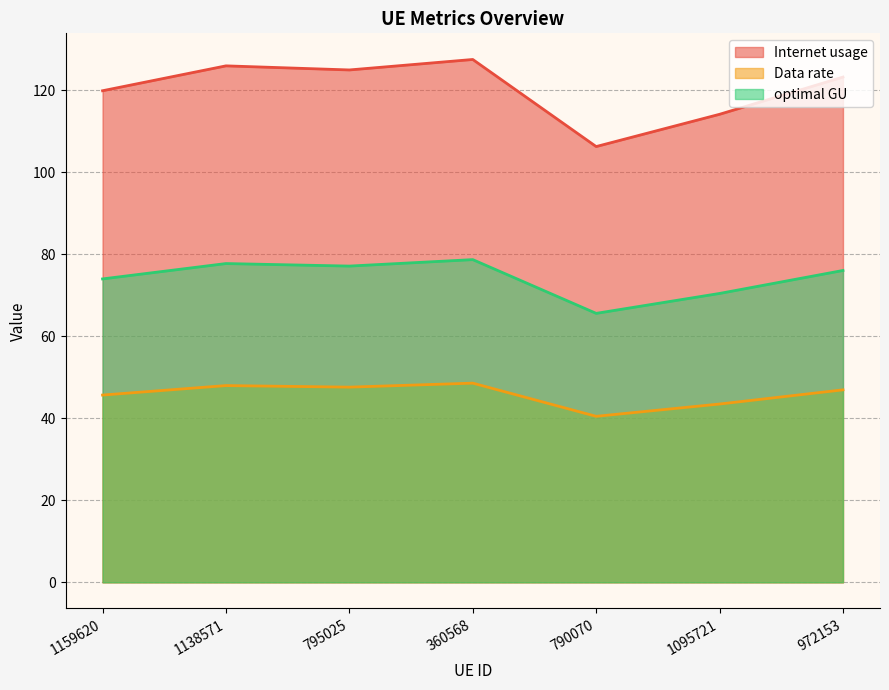

At which category does optimal GU reach its first local valley?

795025